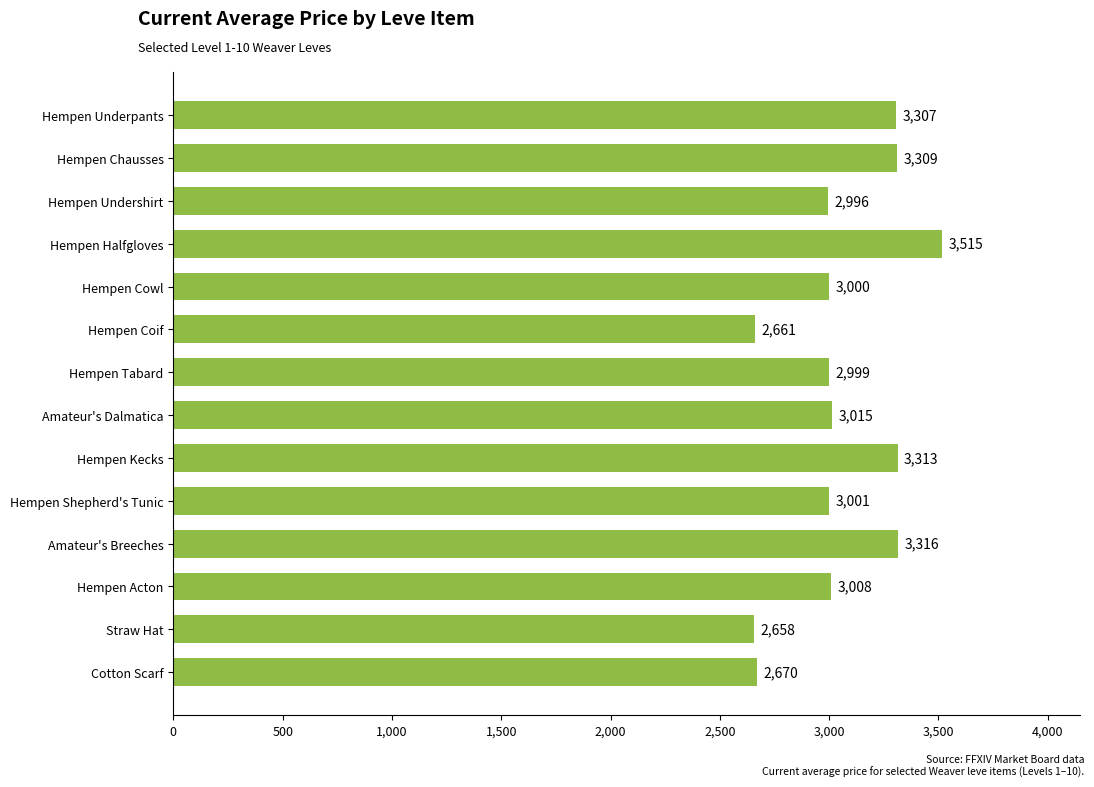

What is the difference between the maximum and minimum values?

857